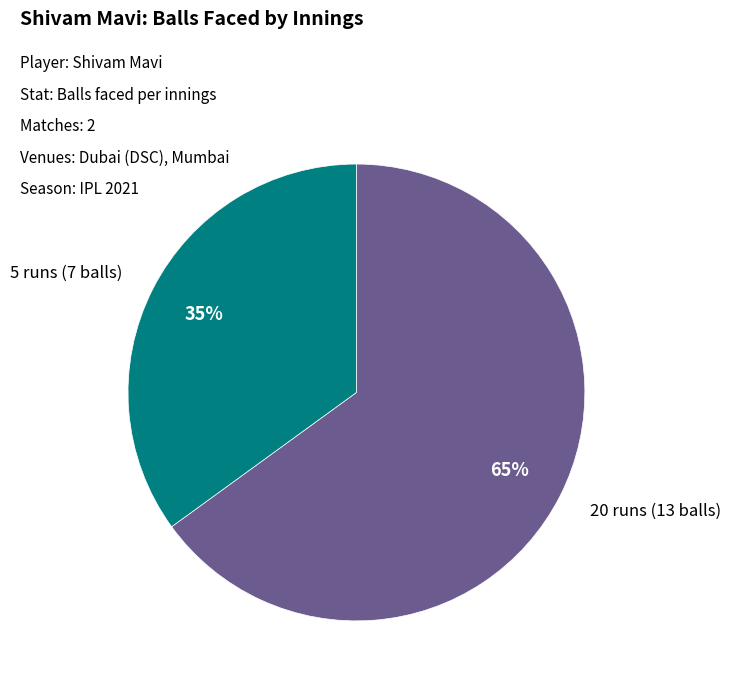

To the nearest percent, what is the average slice percentage?

50%